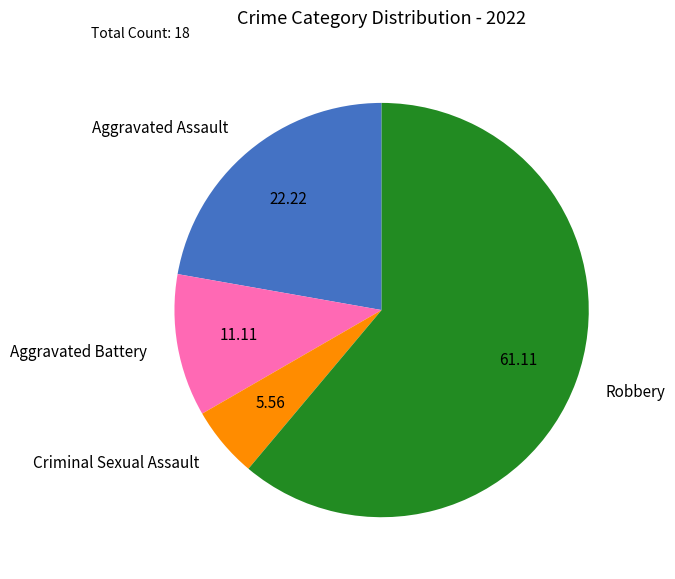

Do Robbery and Aggravated Battery together represent more than half of the pie?

Yes